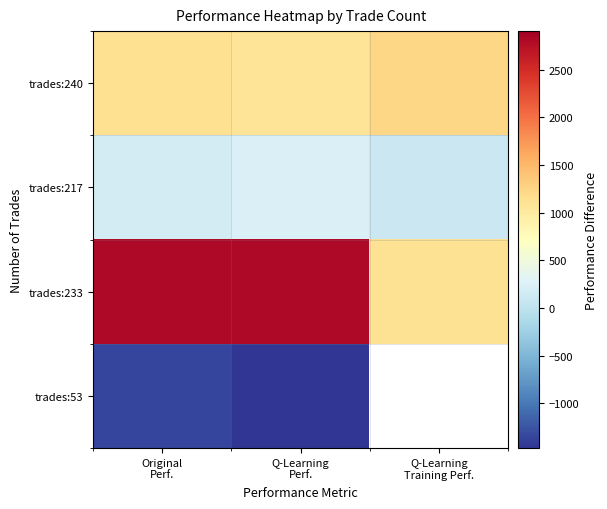

What is the average value of the trades:240 series?

1154.8